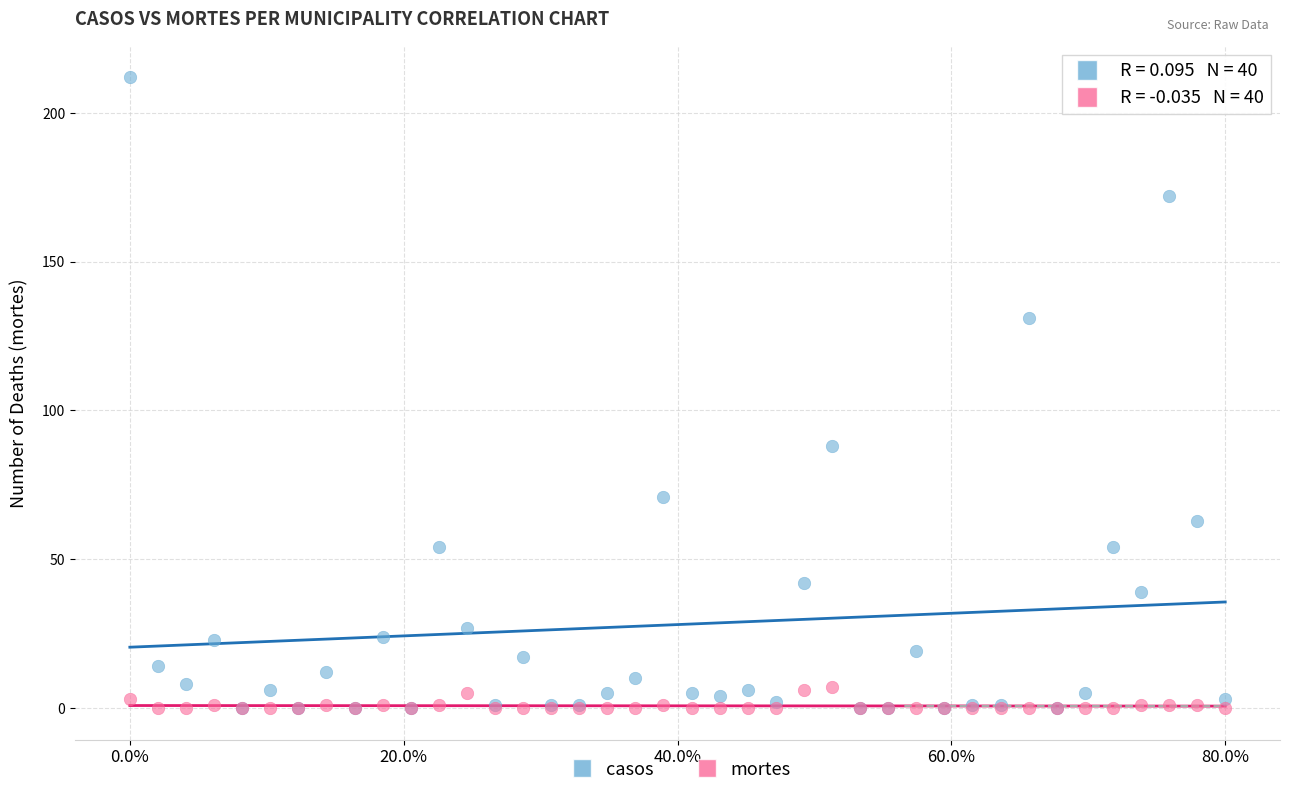

Which series has the widest spread of Y values?

casos